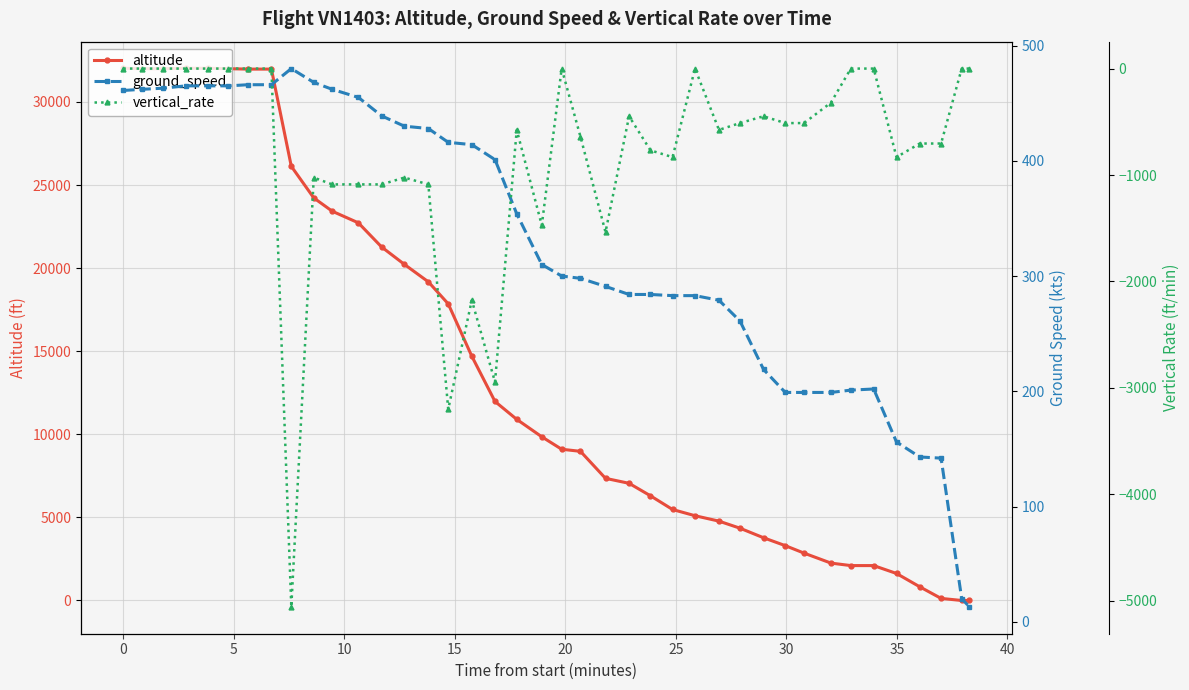

True or false: altitude has more than 1 interior local peaks.

False